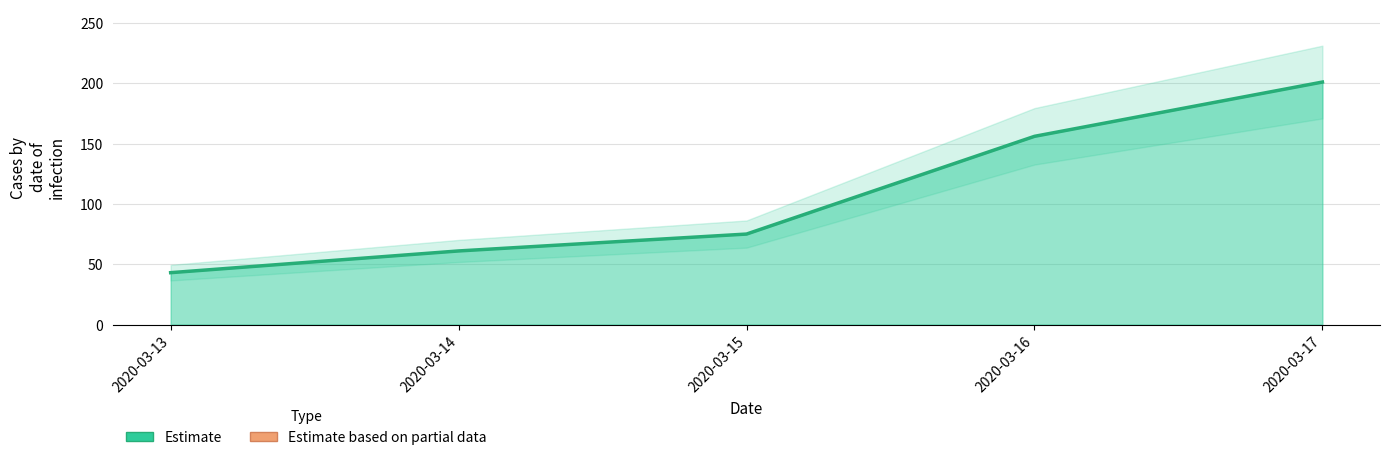

What is the change in value from 2020-03-14 to 2020-03-15?

+14